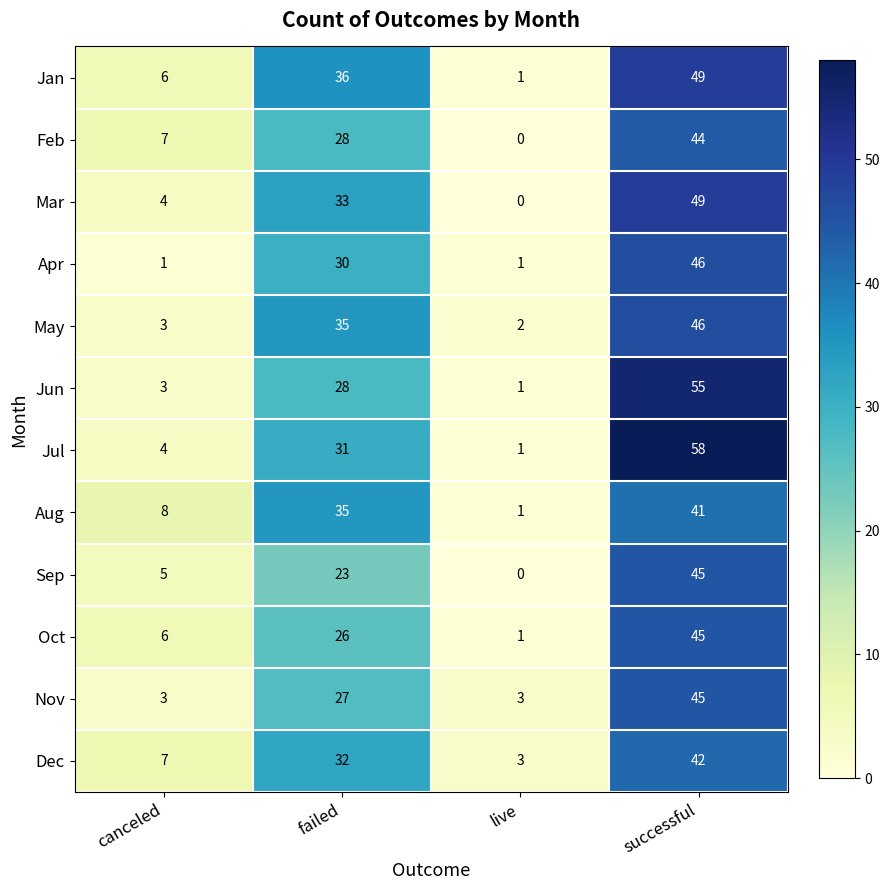

How many categories are shown in the chart?

4